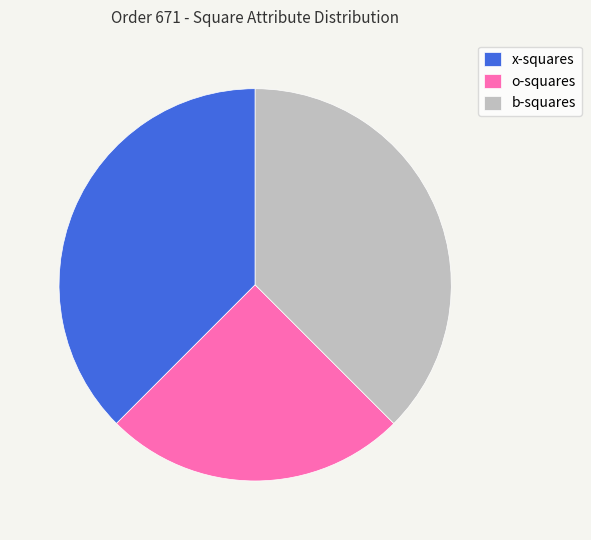

How many slices are in this pie chart?

3